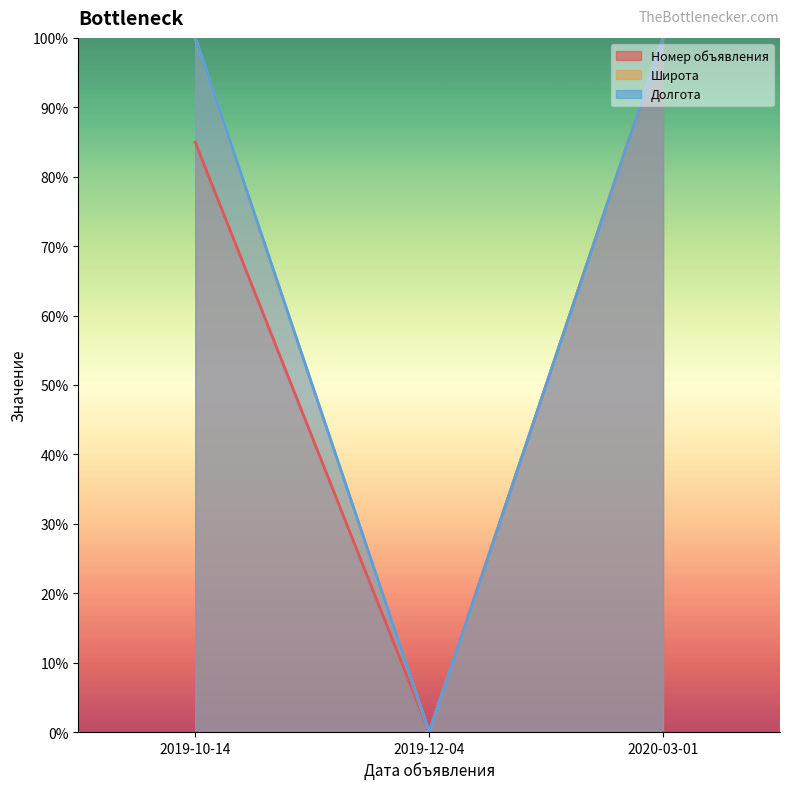

Is it true that Долгота line equals -63.1 at 2019-12-04?

False